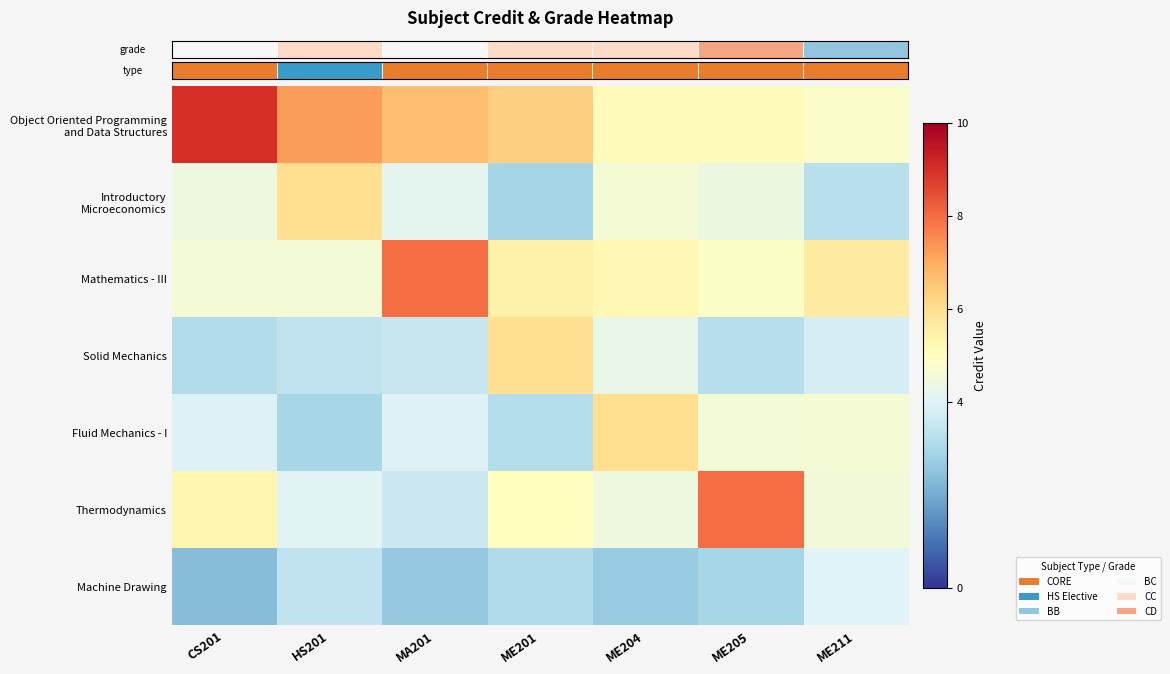

Between CS201 and ME205, which is larger?

CS201